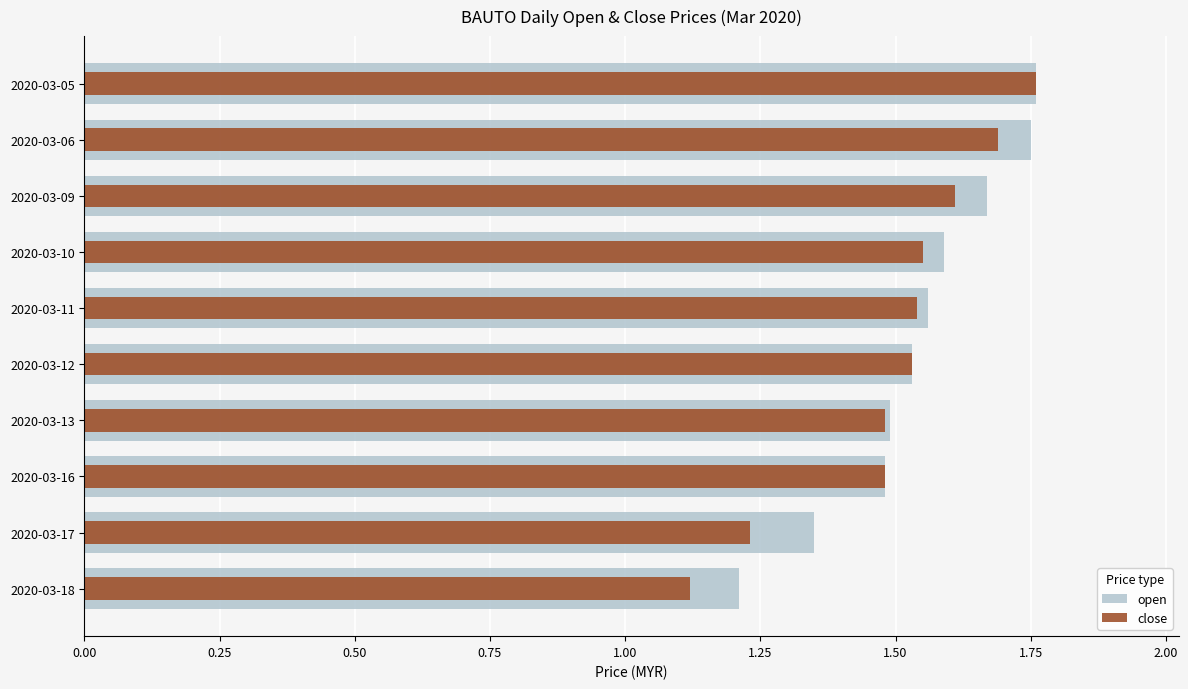

How many series are shown in this chart?

2